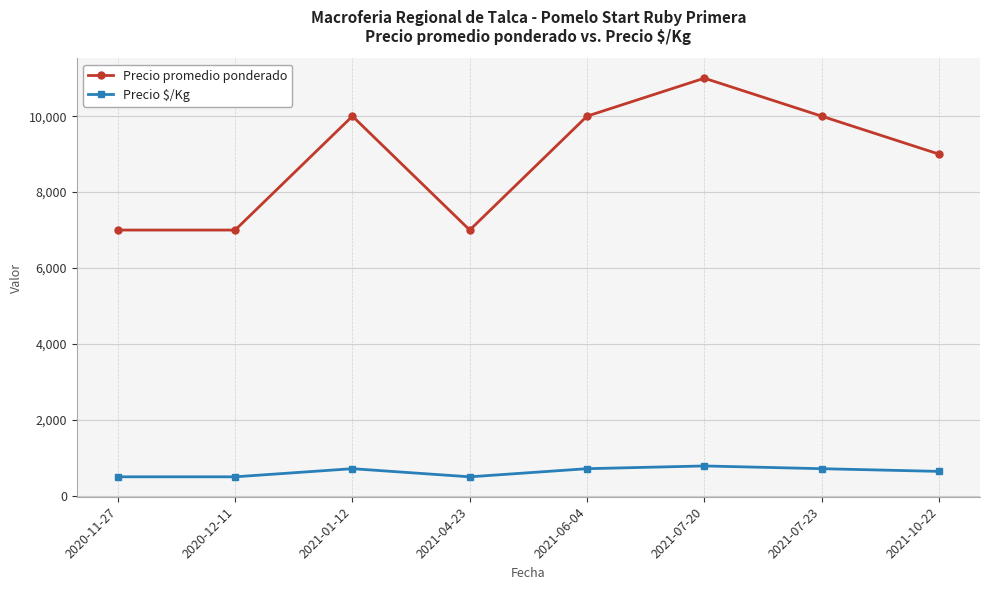

What is the sum of all Precio $/Kg values?

5071